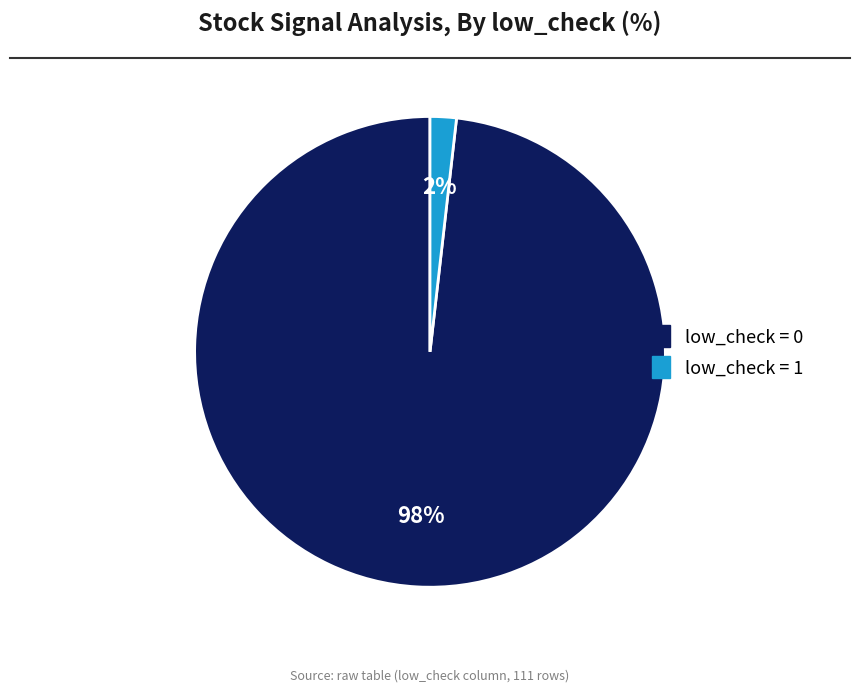

To the nearest percent, what is the average slice percentage?

50%